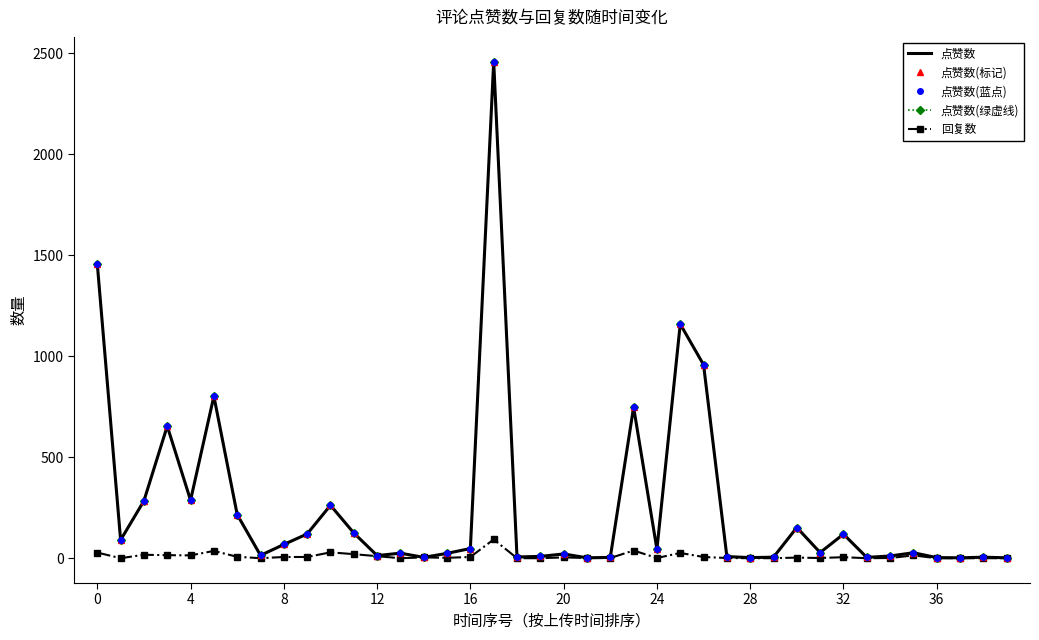

True or false: 点赞数 and 点赞数(标记) intersect in this chart.

False